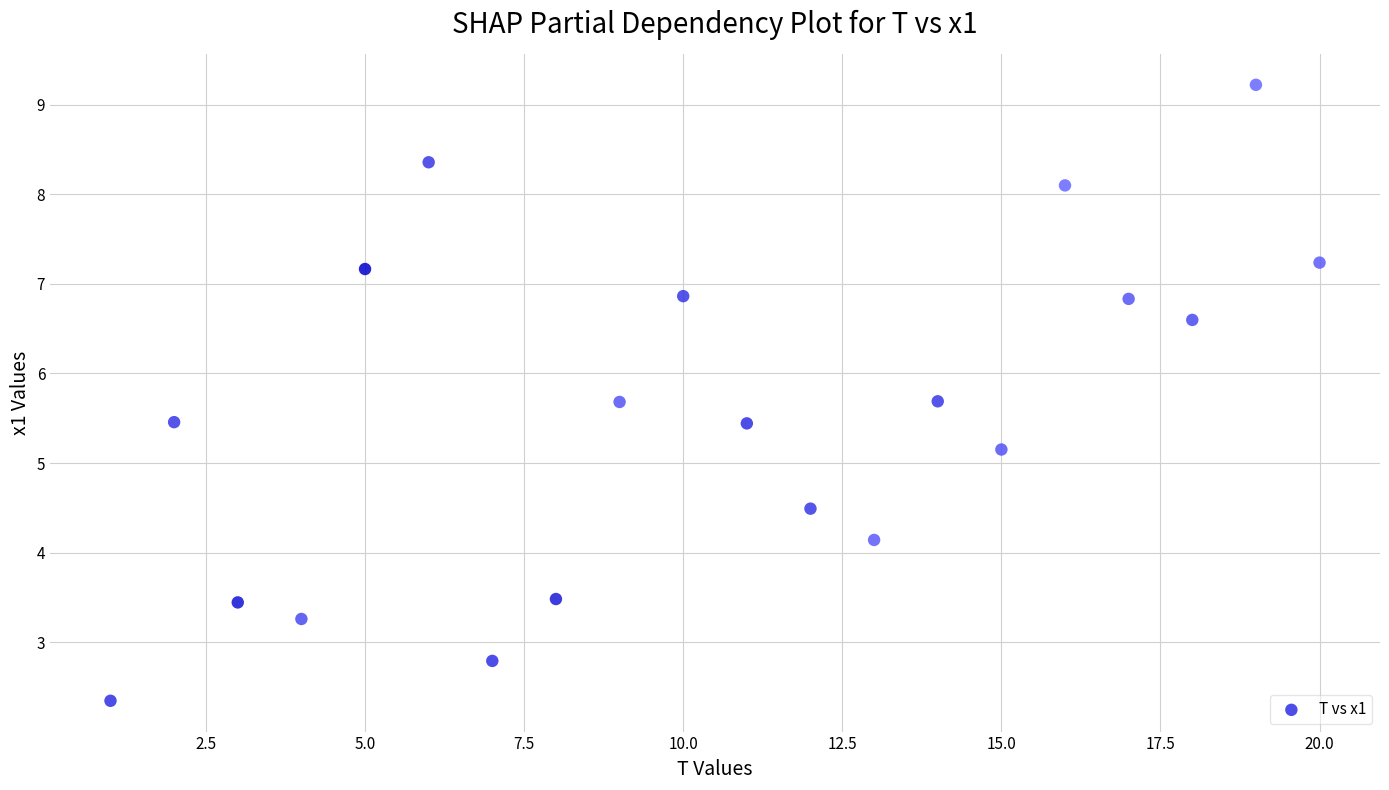

What Y value in the scatter plot is closest to 5?

5.2